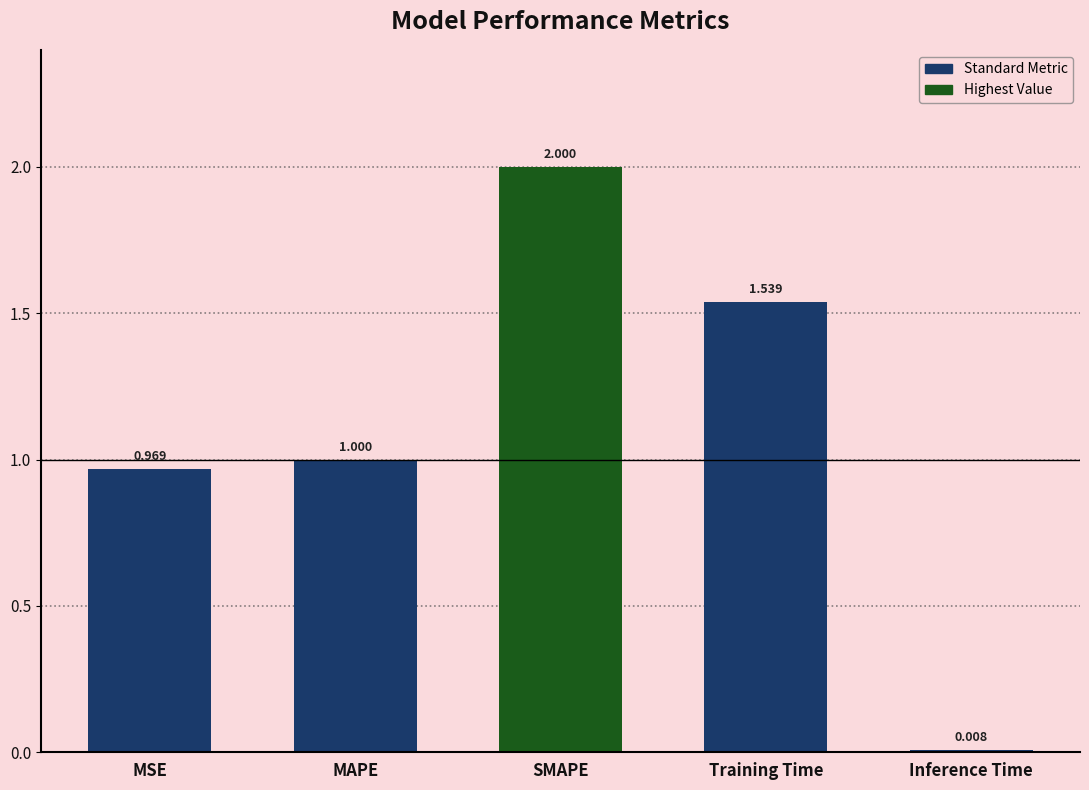

What is the sum of the values at SMAPE and Training Time?

3.5